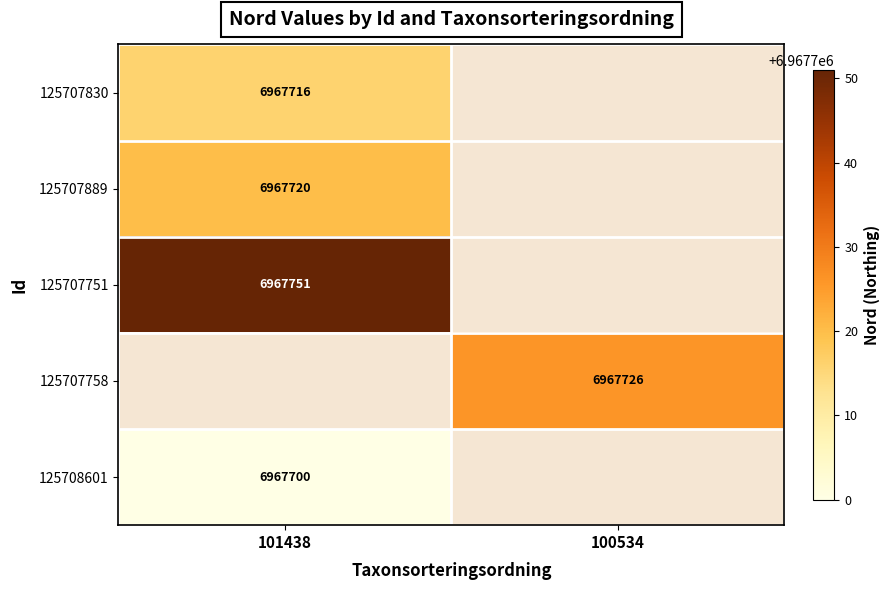

The 125708601 series shows 10891185 at 101438. True or false?

False